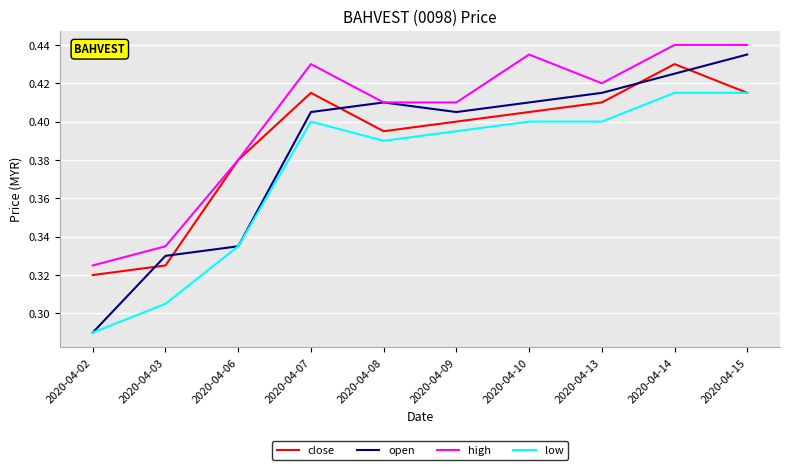

Count the number of categories in the chart.

10